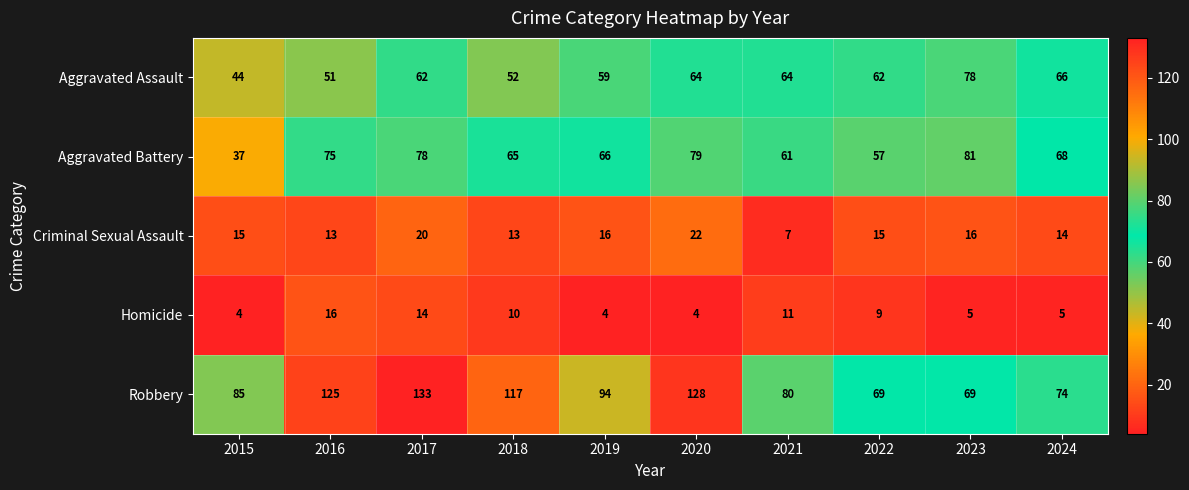

Read the Aggravated Battery value at 2024.

68